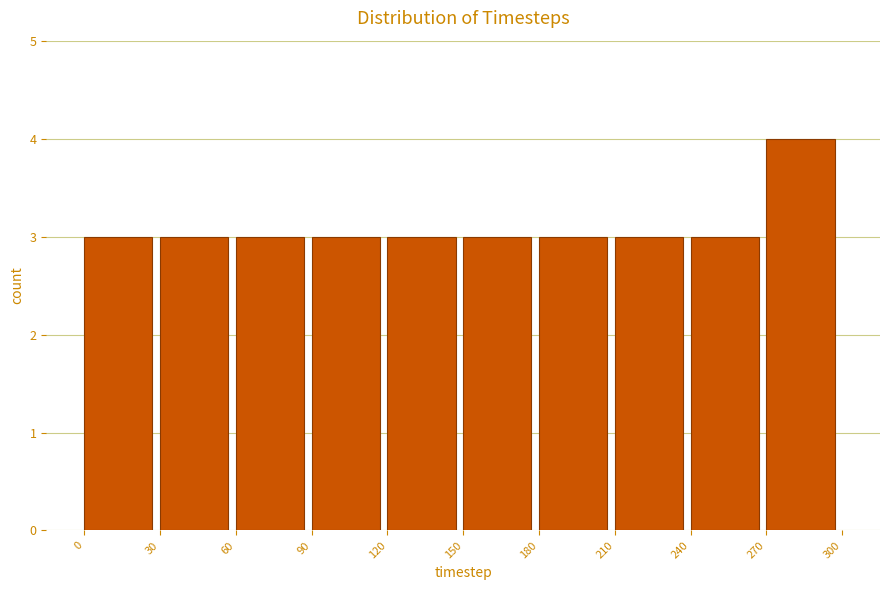

Reading left to right, transcribe this chart: for each bar, give the range it covers on the x-axis and its height. The values are not printed on the chart, so give them approximately, as read against the axis.

0 to 30: 3
30 to 60: 3
60 to 90: 3
90 to 120: 3
120 to 150: 3
150 to 180: 3
180 to 210: 3
210 to 240: 3
240 to 270: 3
270 to 300: 4